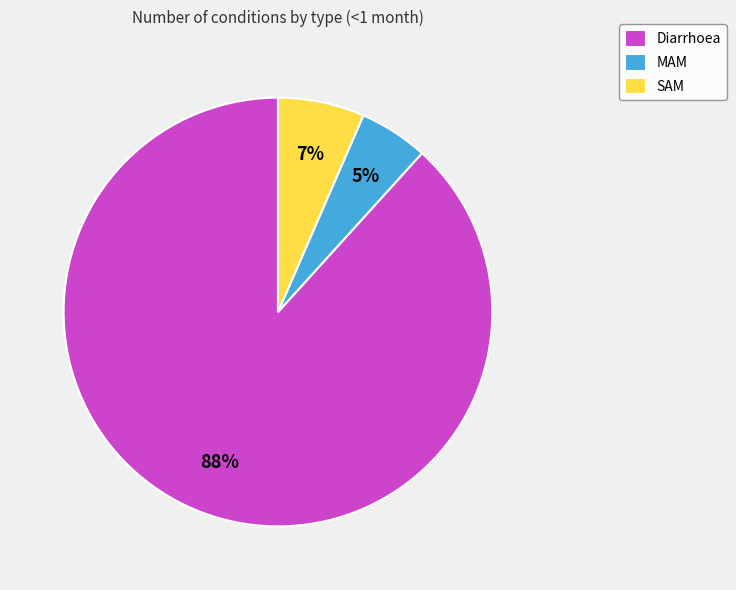

To the nearest percent, what is the difference between the largest and smallest slice percentages?

83%